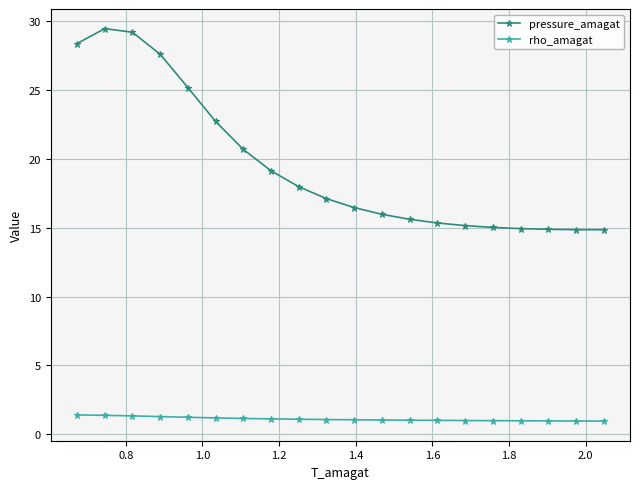

What is the greatest value displayed?

29.4